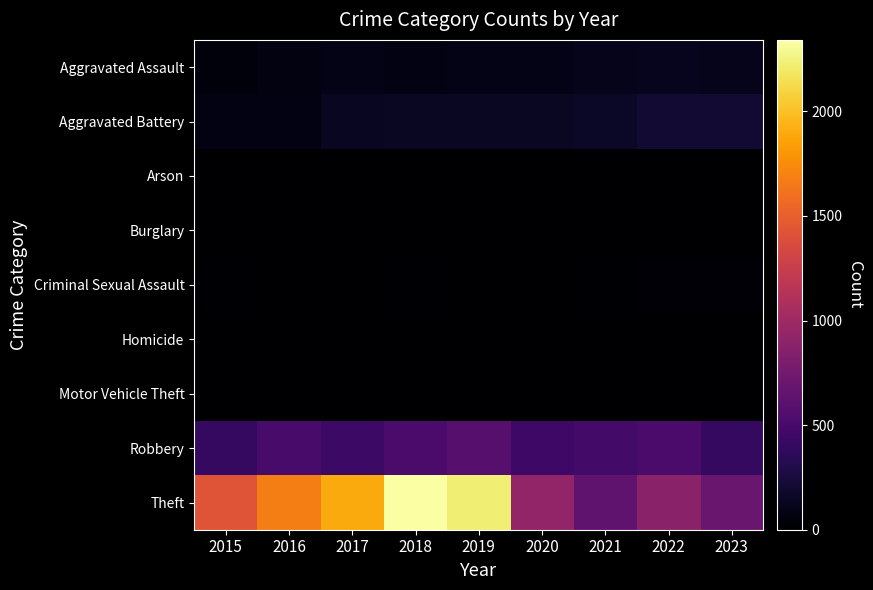

Rank the series at 2017 from highest to lowest value.

Theft, Robbery, Aggravated Battery, Aggravated Assault, Criminal Sexual Assault, Burglary, Motor Vehicle Theft, Homicide, Arson